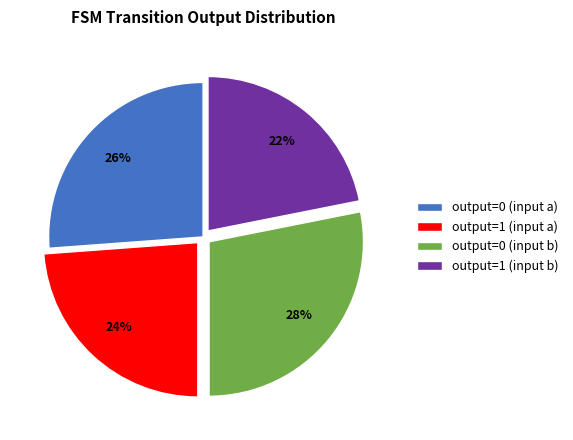

What is the smallest slice in the pie chart?

output=1 (input b)